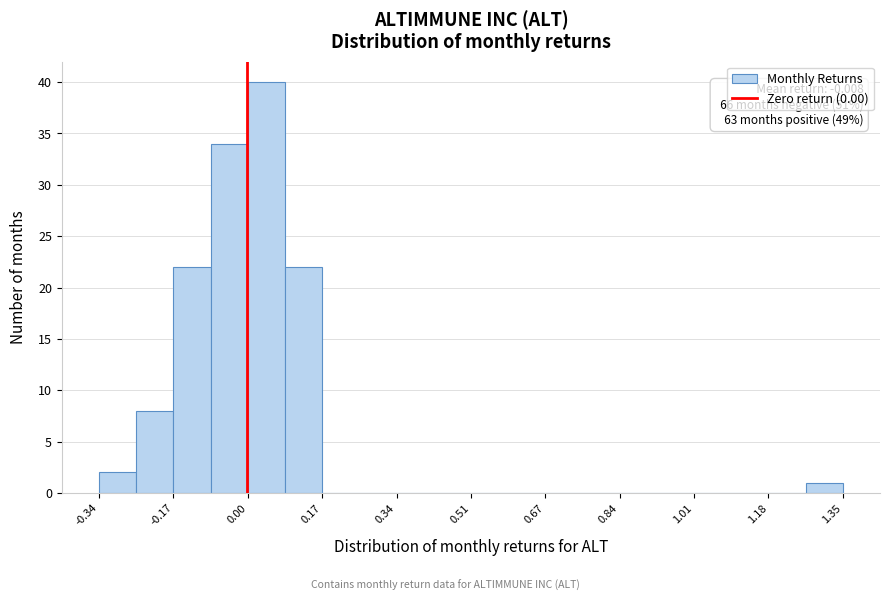

Over which range of the x-axis is the bar tallest?

0.00 to 0.08